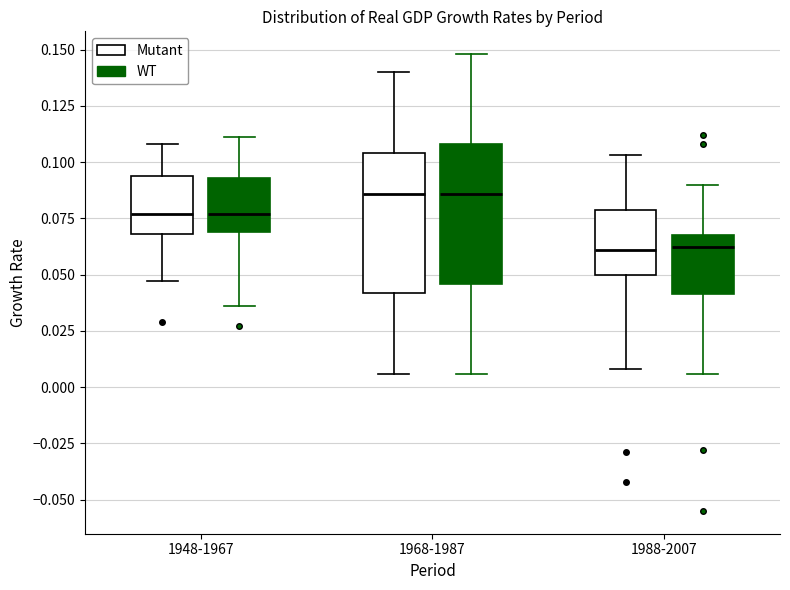

Reading left to right, read every box against the y-axis: the position of its median line, the range the box covers, and the ends of its whiskers. The values are not printed on the chart, so give them approximately, as read against the axis.

1948-1967 (Mutant): median 0.075, box 0.070 to 0.095, whiskers 0.045 to 0.110
1948-1967 (WT): median 0.075, box 0.070 to 0.095, whiskers 0.035 to 0.110
1968-1987 (Mutant): median 0.085, box 0.040 to 0.105, whiskers 0.005 to 0.140
1968-1987 (WT): median 0.085, box 0.045 to 0.110, whiskers 0.005 to 0.150
1988-2007 (Mutant): median 0.060, box 0.050 to 0.080, whiskers 0.010 to 0.105
1988-2007 (WT): median 0.065, box 0.040 to 0.070, whiskers 0.005 to 0.090